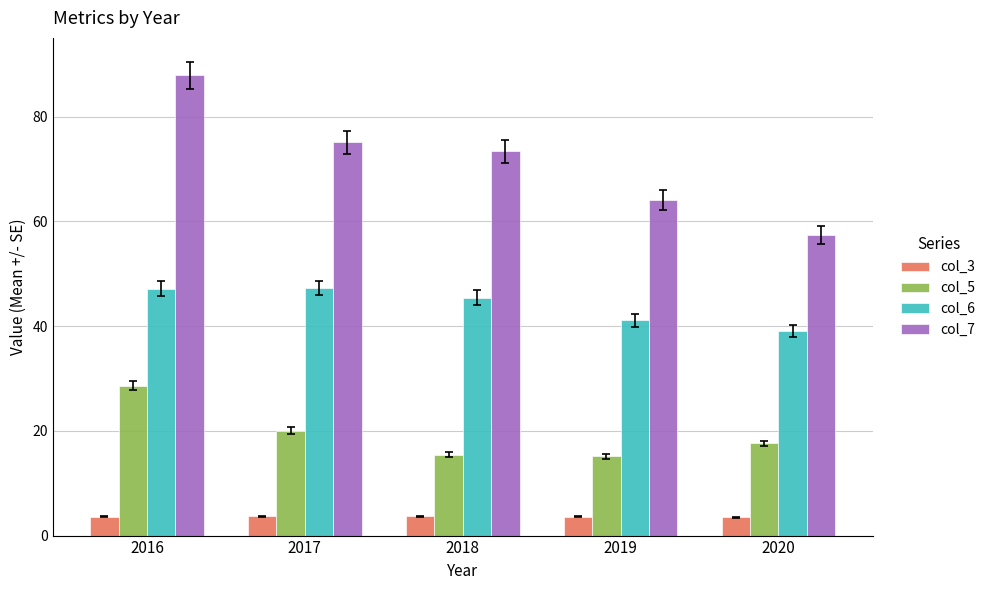

What is the total value across all series at 2018?

138.0